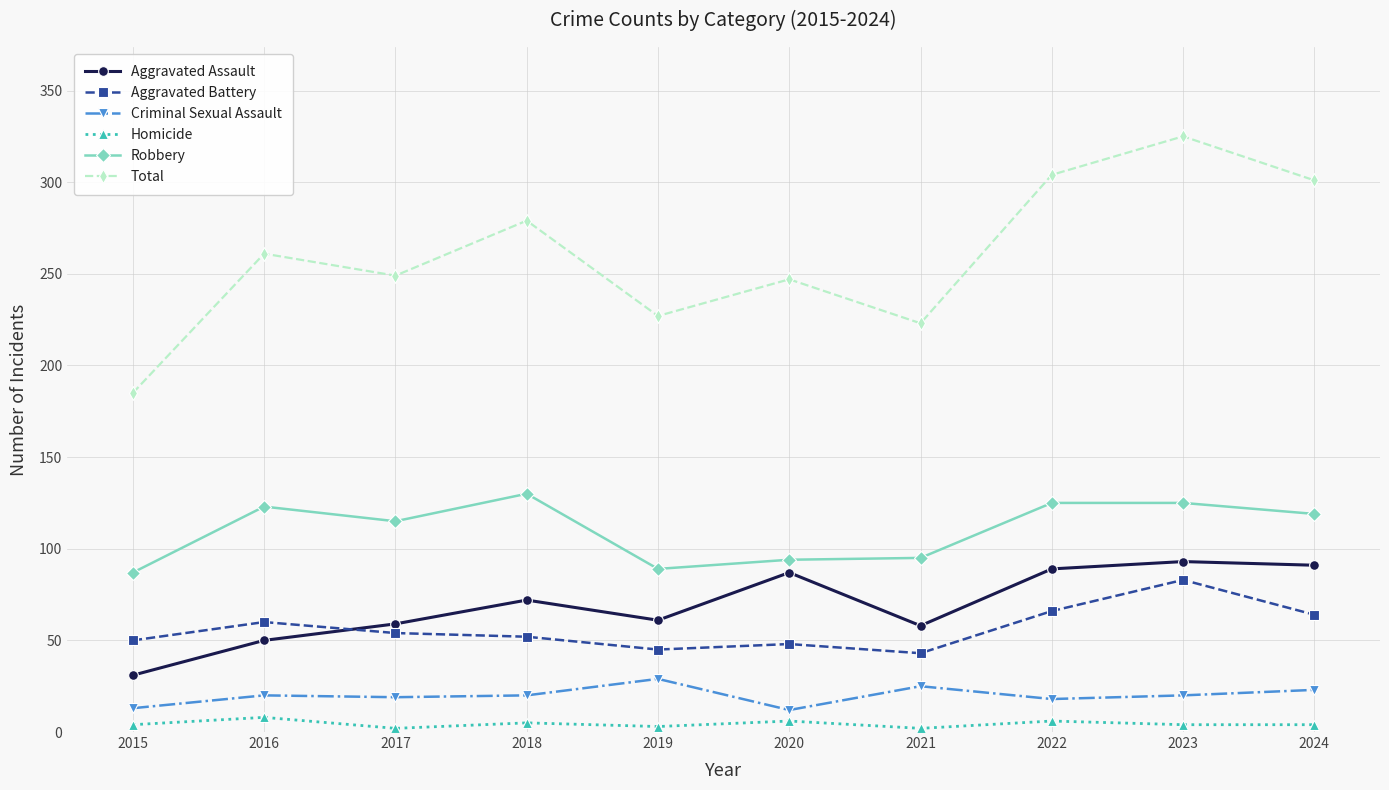

Is it true that Aggravated Battery equals 54 at 2017?

True